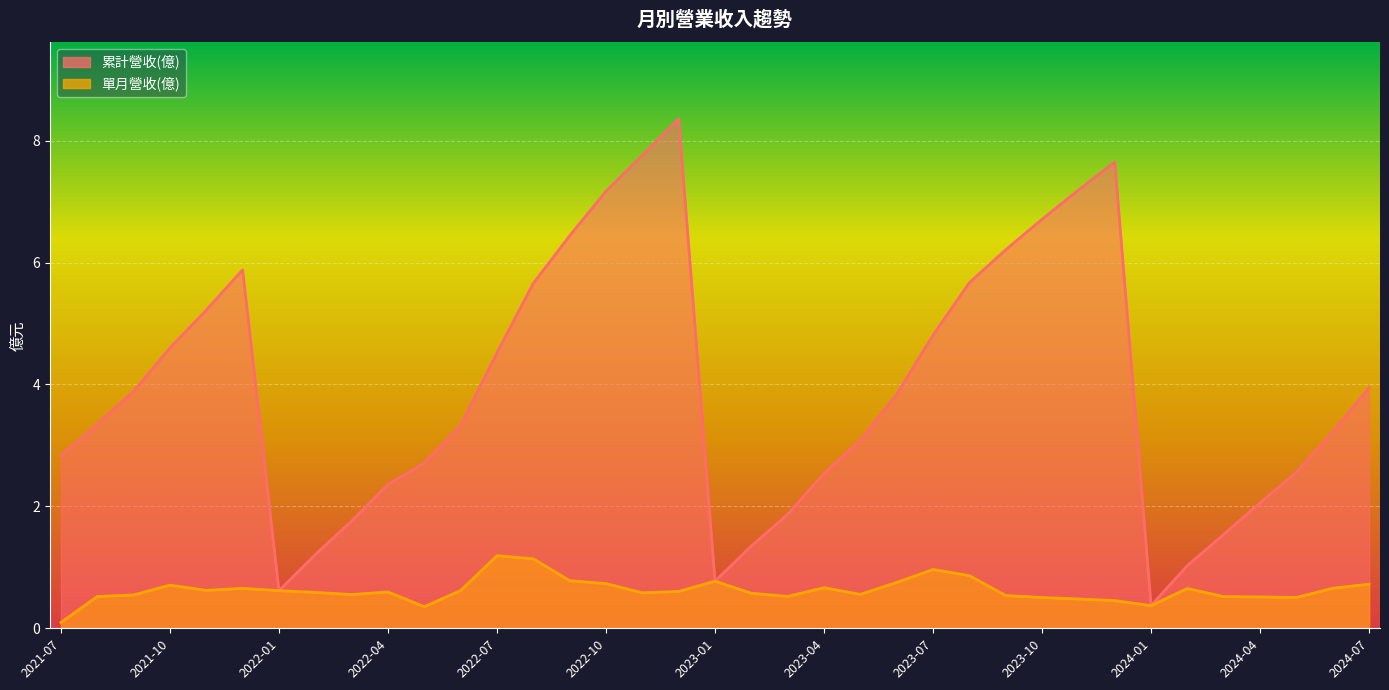

Reading left to right, extract all data points from this chart.

累計營收(億): 2024-07=4.0	2024-06=3.2	2024-05=2.6	2024-04=2.1	2024-03=1.5	2024-02=1.0	2024-01=0.4	2023-12=7.7	2023-11=7.2	2023-10=6.7	2023-09=6.2	2023-08=5.7	2023-07=4.8	2023-06=3.8	2023-05=3.1	2023-04=2.5	2023-03=1.9	2023-02=1.4	2023-01=0.8	2022-12=8.4	2022-11=7.8	2022-10=7.2	2022-09=6.4	2022-08=5.7	2022-07=4.5	2022-06=3.3	2022-05=2.7	2022-04=2.4	2022-03=1.8	2022-02=1.2	2022-01=0.6	2021-12=5.9	2021-11=5.2	2021-10=4.6	2021-09=3.9	2021-08=3.4	2021-07=2.8
單月營收(億): 2024-07=0.7	2024-06=0.7	2024-05=0.5	2024-04=0.5	2024-03=0.5	2024-02=0.7	2024-01=0.4	2023-12=0.5	2023-11=0.5	2023-10=0.5	2023-09=0.5	2023-08=0.9	2023-07=1.0	2023-06=0.8	2023-05=0.6	2023-04=0.7	2023-03=0.5	2023-02=0.6	2023-01=0.8	2022-12=0.6	2022-11=0.6	2022-10=0.7	2022-09=0.8	2022-08=1.1	2022-07=1.2	2022-06=0.6	2022-05=0.4	2022-04=0.6	2022-03=0.6	2022-02=0.6	2022-01=0.6	2021-12=0.7	2021-11=0.6	2021-10=0.7	2021-09=0.5	2021-08=0.5	2021-07=0.1